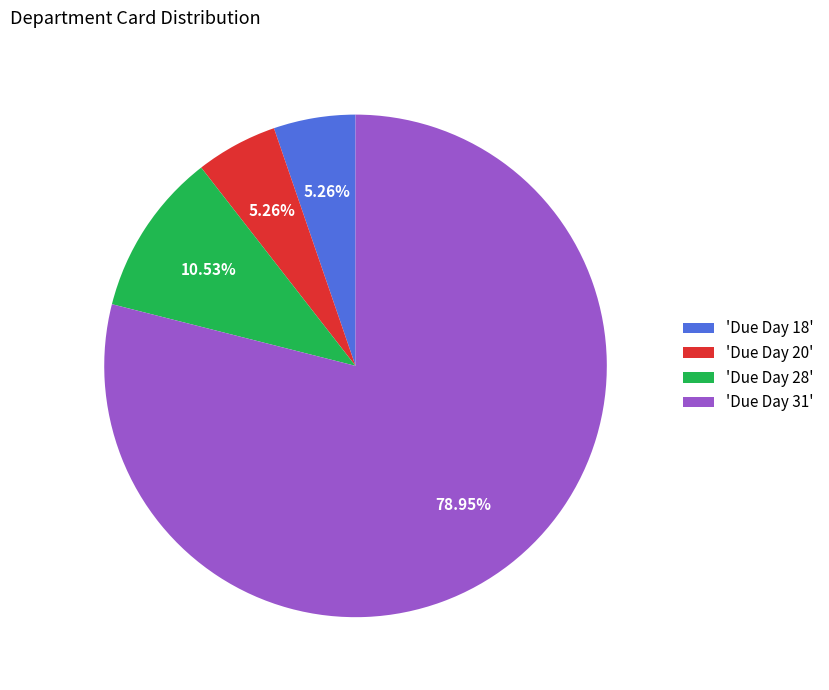

Which slice is the largest?

'Due Day 31'